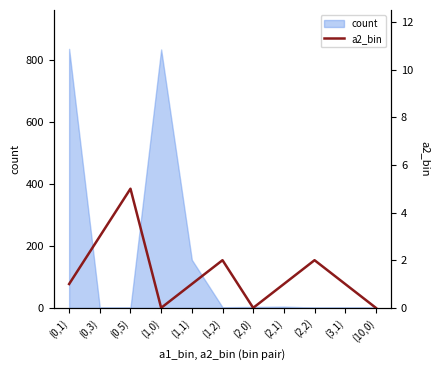

At which category does the data reach its first local valley?

(1,0)